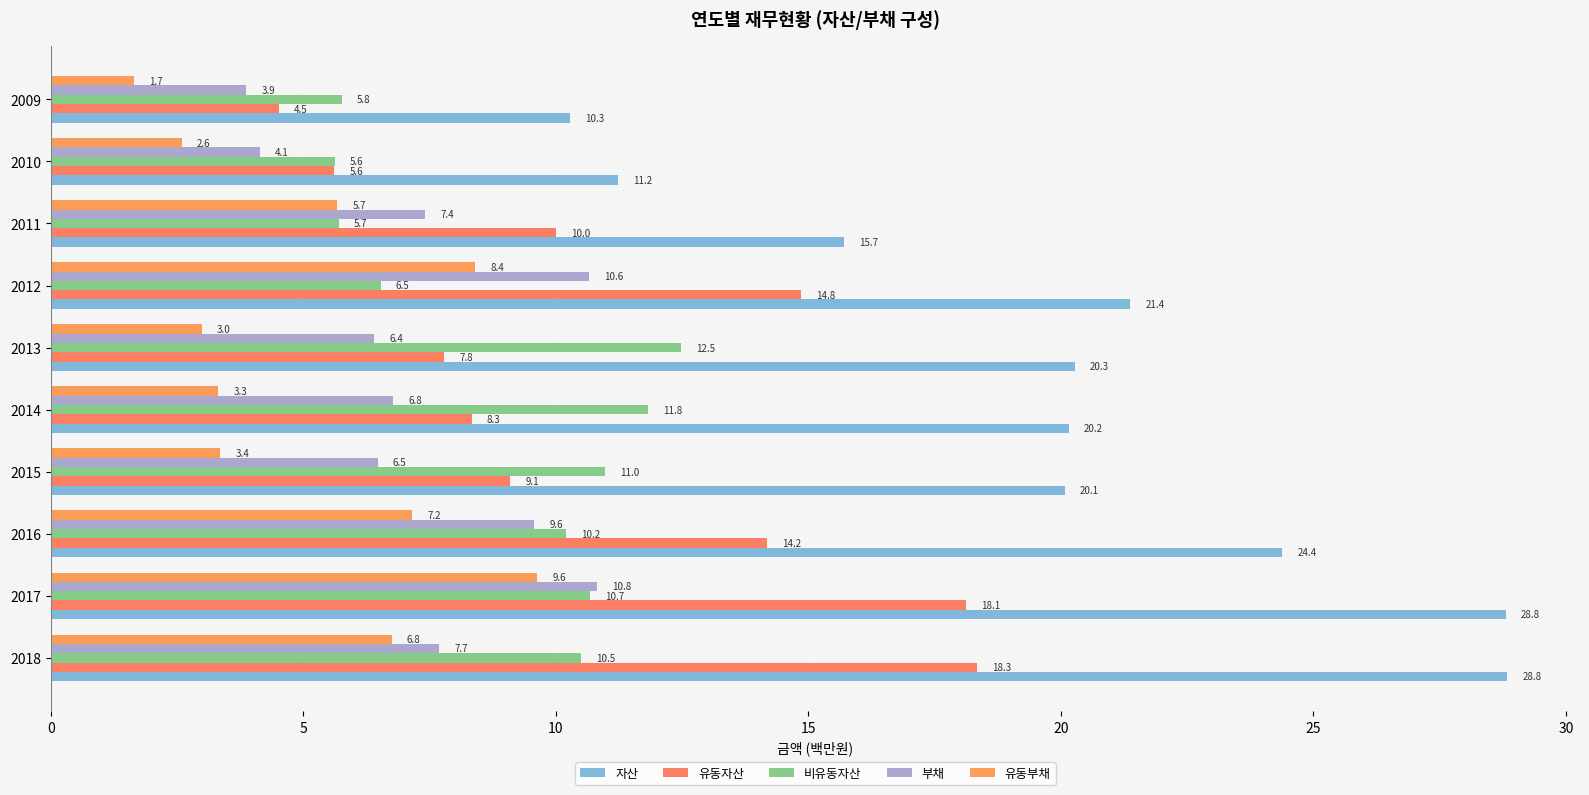

What is the difference between the maximum and minimum values in the 부채 series?

6.9